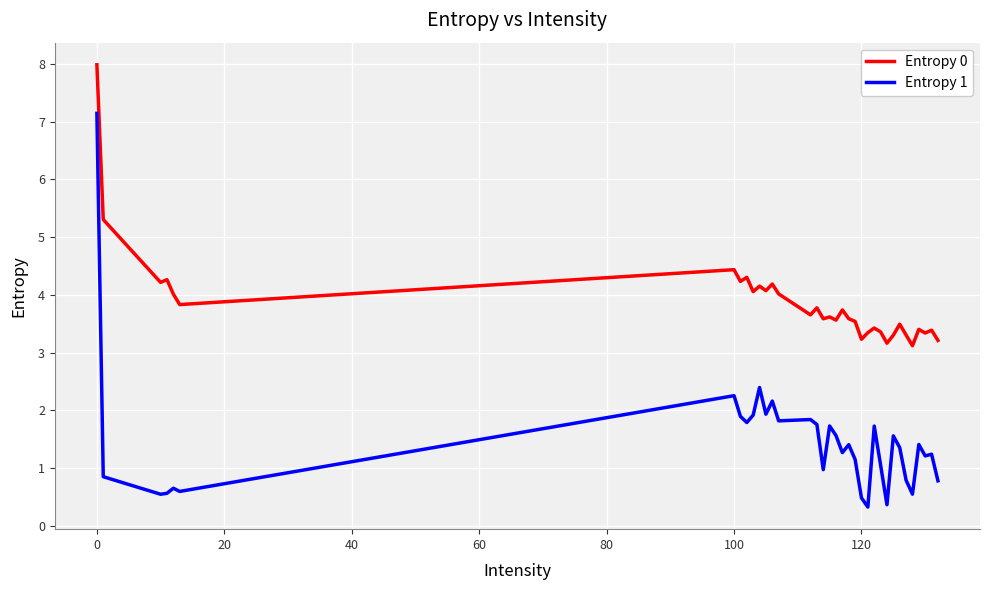

Rank the series by their maximum value, from lowest to highest.

Entropy 1, Entropy 0